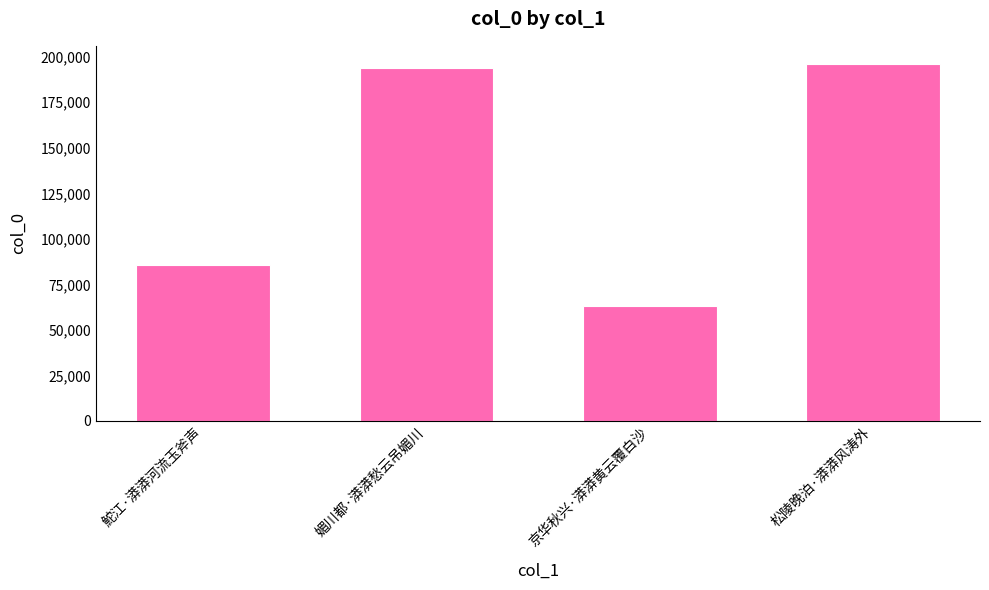

Reading left to right, list all the values displayed in this chart.

85629	193928	62882	196189